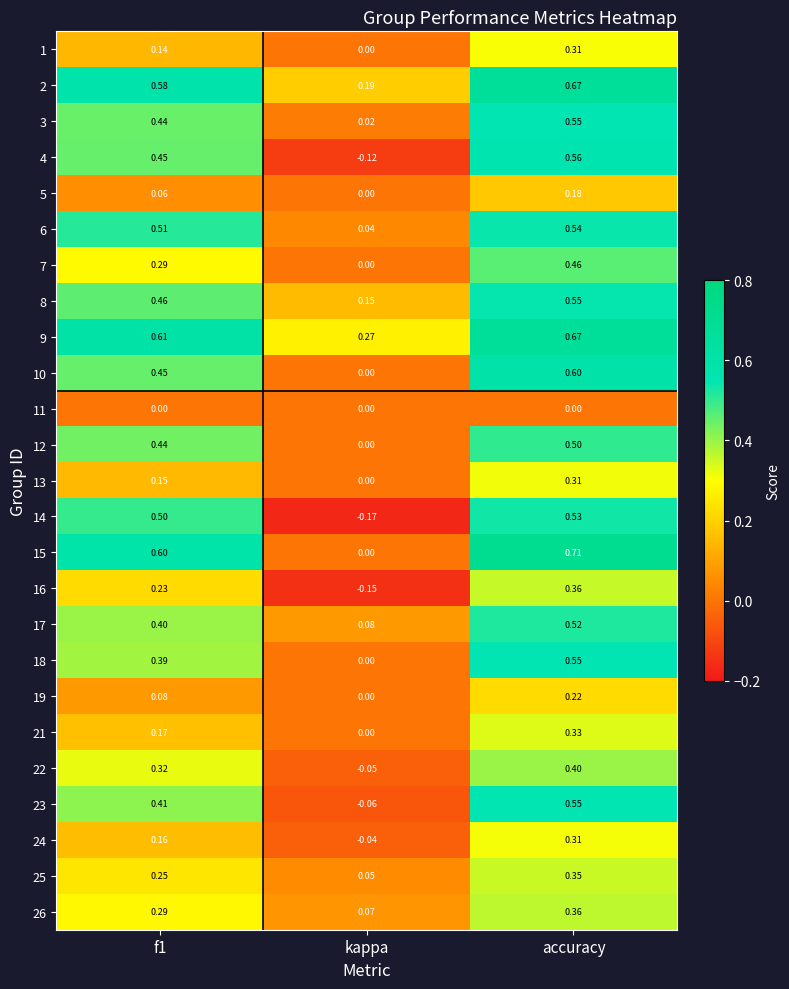

Is the value of 18 at accuracy greater than the value of 17 at f1?

Yes